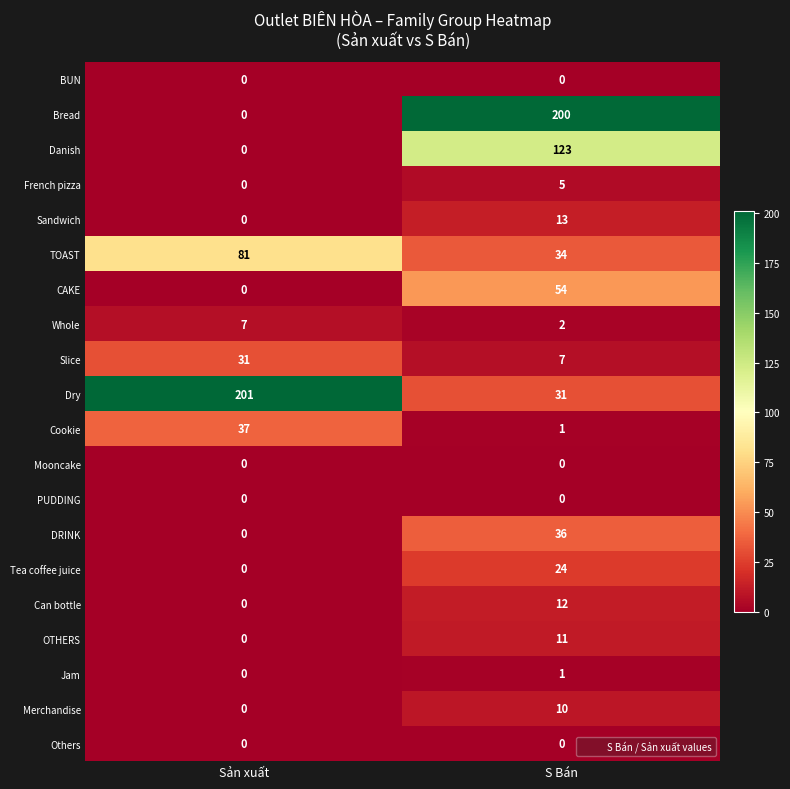

At which category is the sum across all series the highest?

S Bán